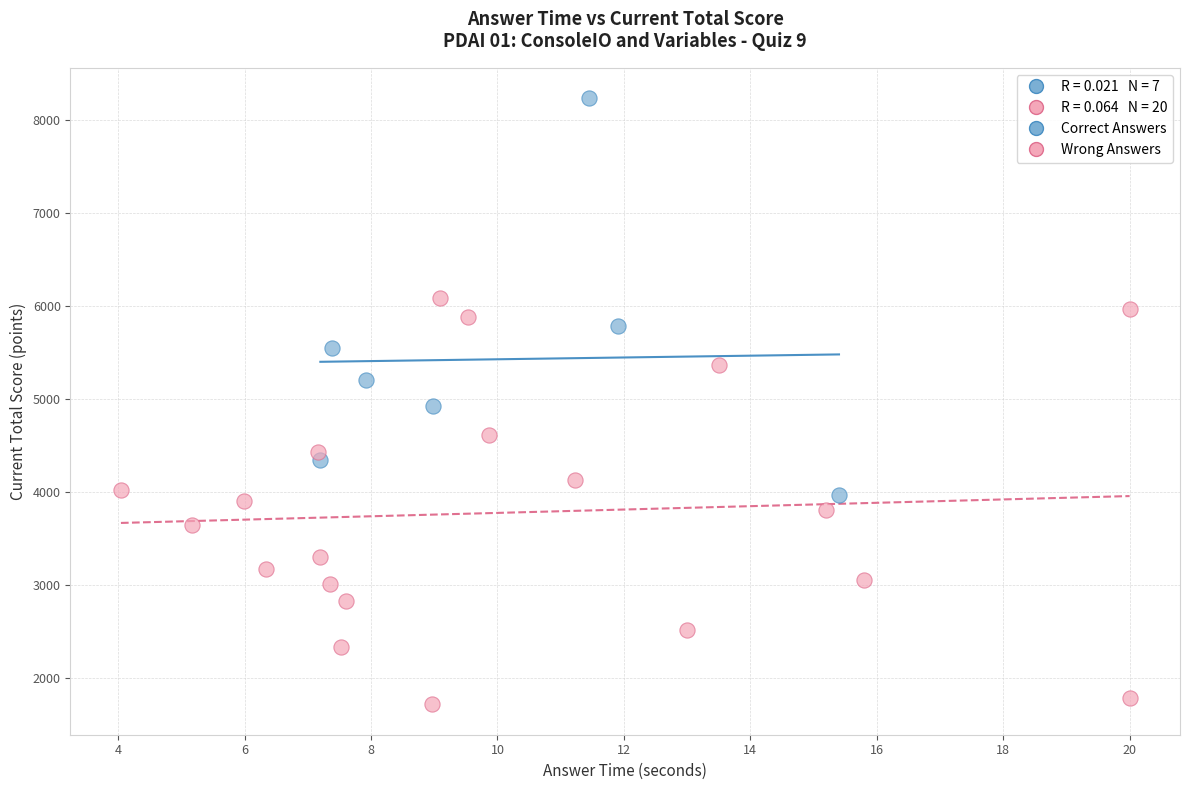

Which series contains the highest Y value?

Correct Answers